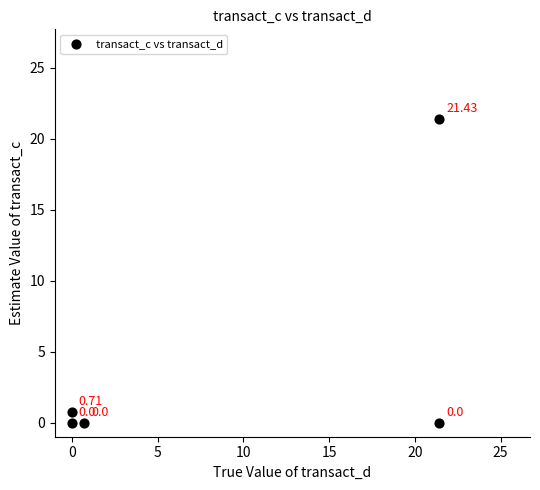

What is the range of X values (max minus min)?

21.4